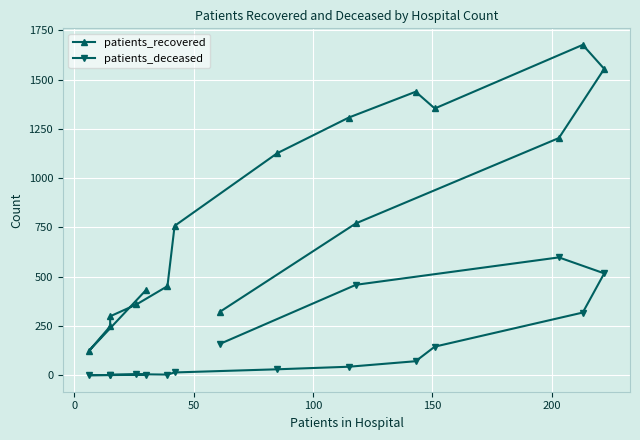

The patients_recovered series shows 2231 at 12. True or false?

False